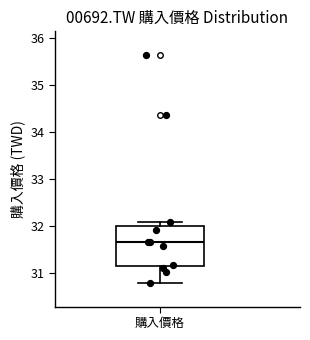

Read this box plot against the y-axis: the position of the median line, the range covered by the box, and the ends of both whiskers. The values are not printed on the chart, so give them approximately, as read against the axis.

median 31.7, box 31.2 to 32.0, whiskers 30.8 to 32.1